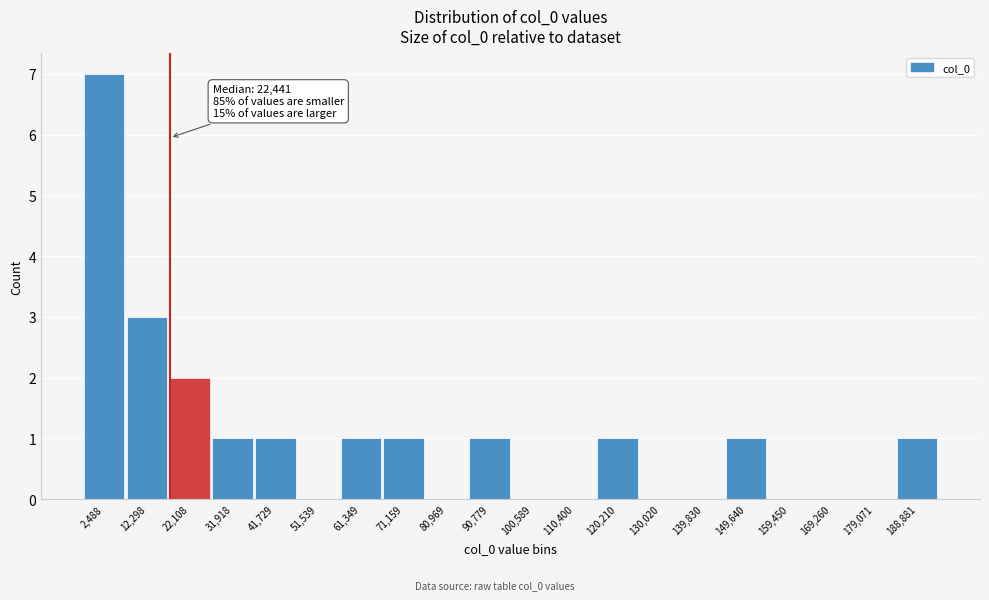

Reading left to right, transcribe all the data shown in this chart.

2,488=7	12,298=3	22,108=2	31,918=1	41,729=1	51,539=0	61,349=1	71,159=1	80,969=0	90,779=1	100,589=0	110,400=0	120,210=1	130,020=0	139,830=0	149,640=1	159,450=0	169,260=0	179,071=0	188,881=1